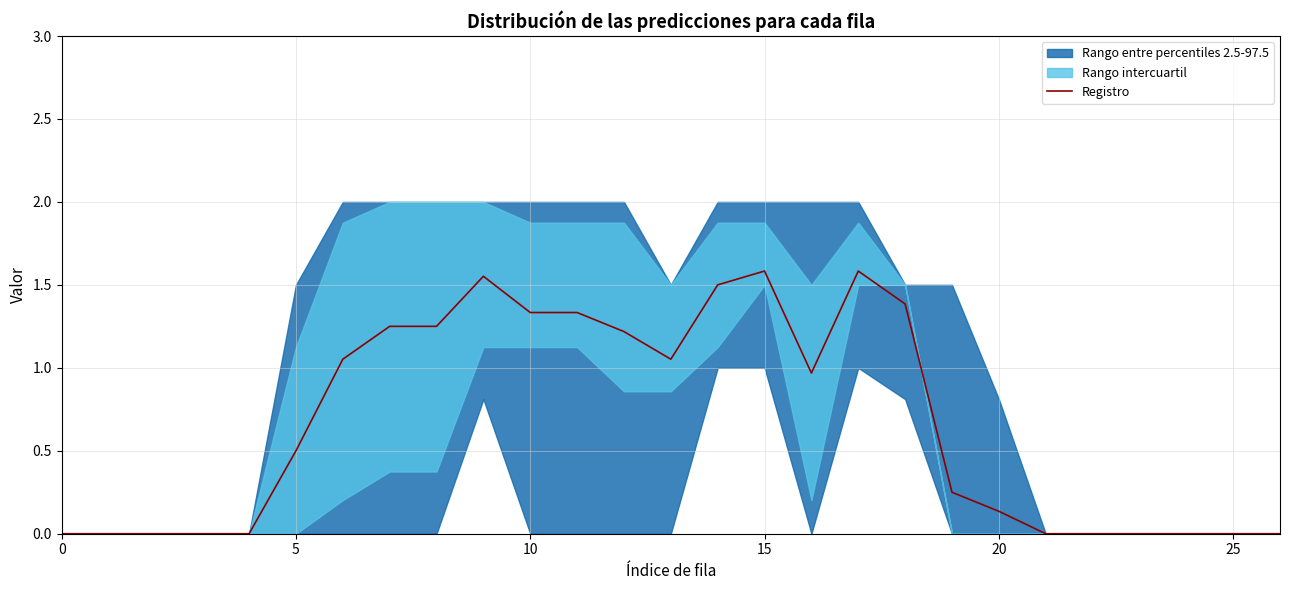

How many categories are shown in the chart?

27